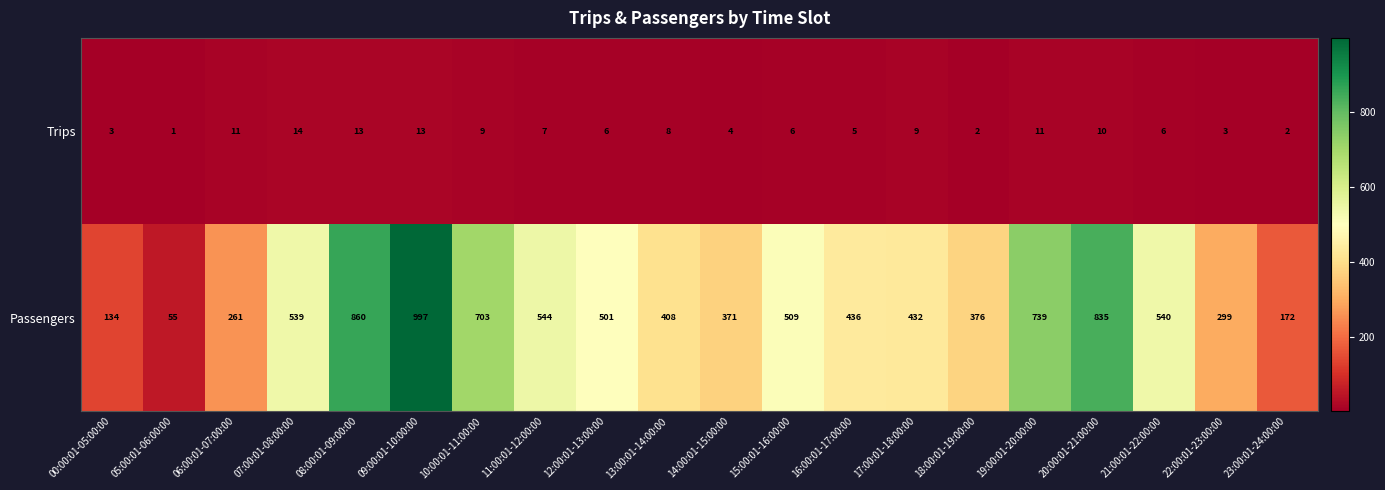

Which series has the widest spread of values?

Passengers